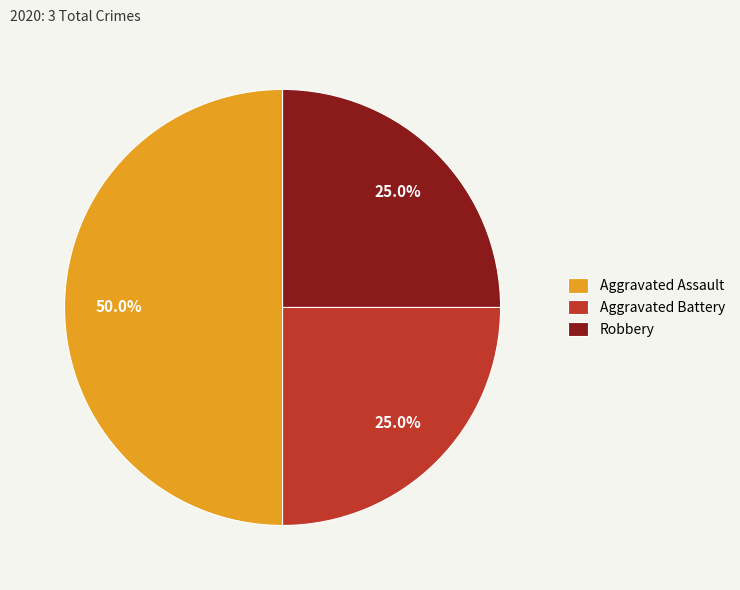

What percentage is the Aggravated Battery slice, to the nearest percent?

25%